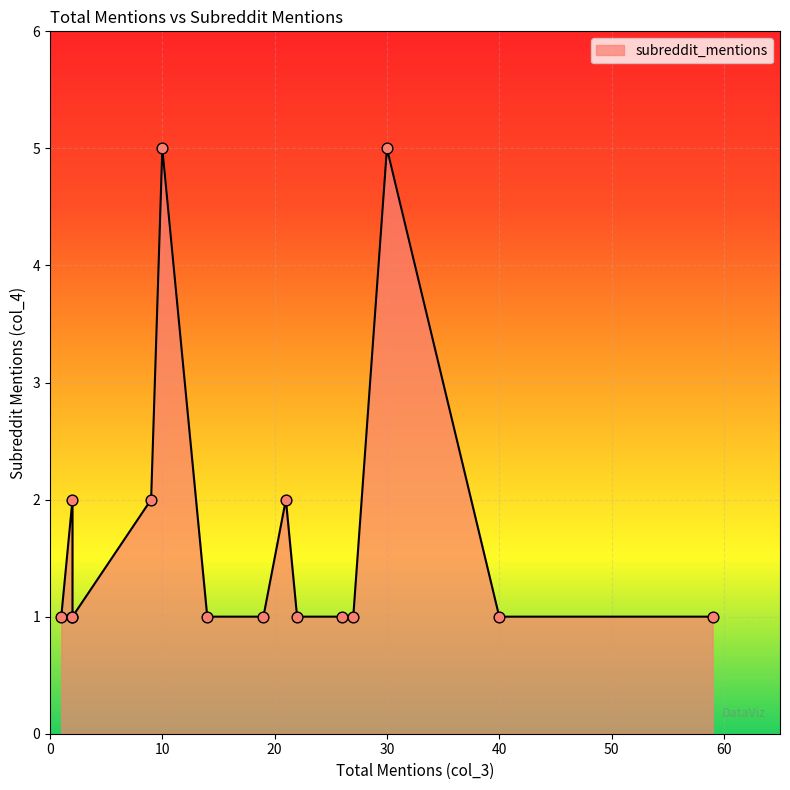

Between 27 and 19, which is larger?

27